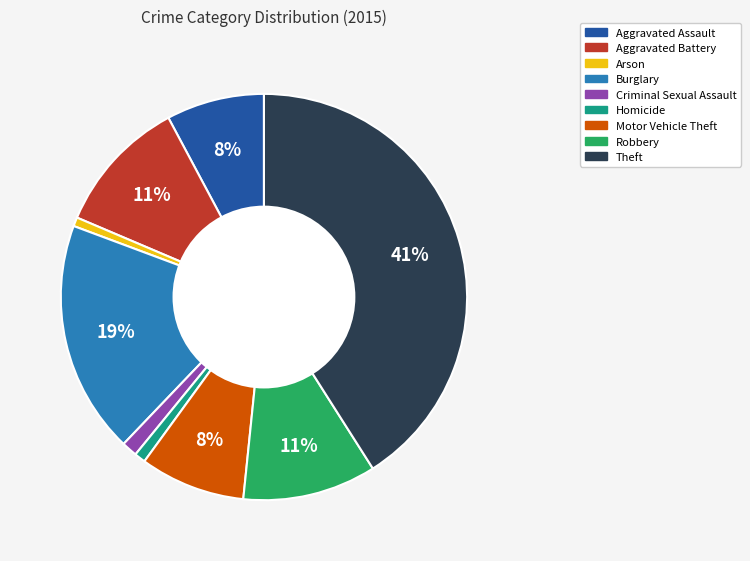

Does Aggravated Assault account for over 50% of the chart?

No